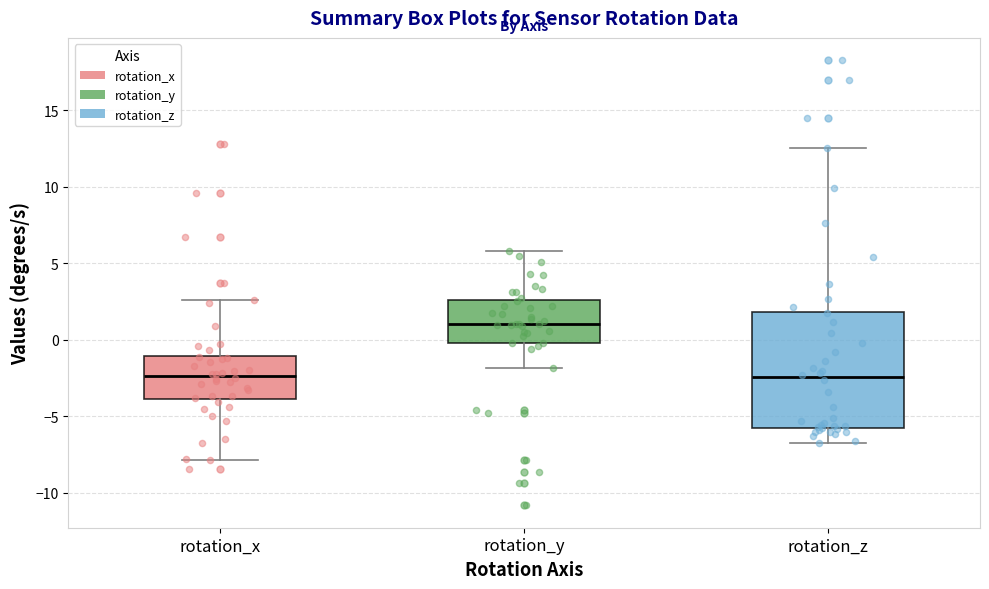

Reading left to right, transcribe this box plot: for each box, give where its median line is, the range the box spans, and where its two whiskers end, as read against the y-axis. The values are not printed on the chart, so give them approximately, as read against the axis.

rotation_x: median -2.5, box -4.0 to -1.0, whiskers -8.0 to 2.5
rotation_y: median 1.0, box 0.0 to 2.5, whiskers -2.0 to 6.0
rotation_z: median -2.5, box -5.5 to 2.0, whiskers -6.5 to 12.5